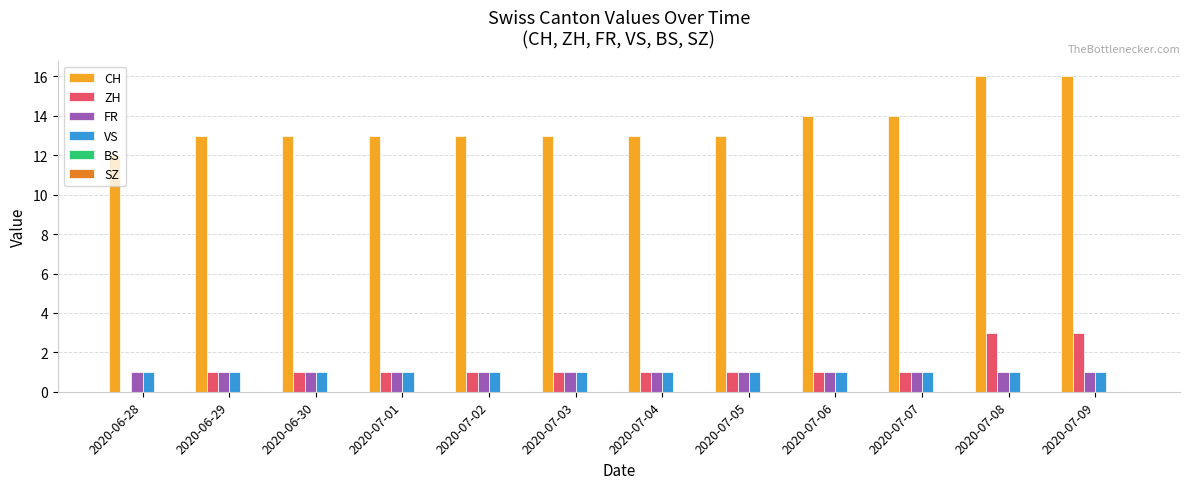

What is the total value across all series at 2020-07-05?

16